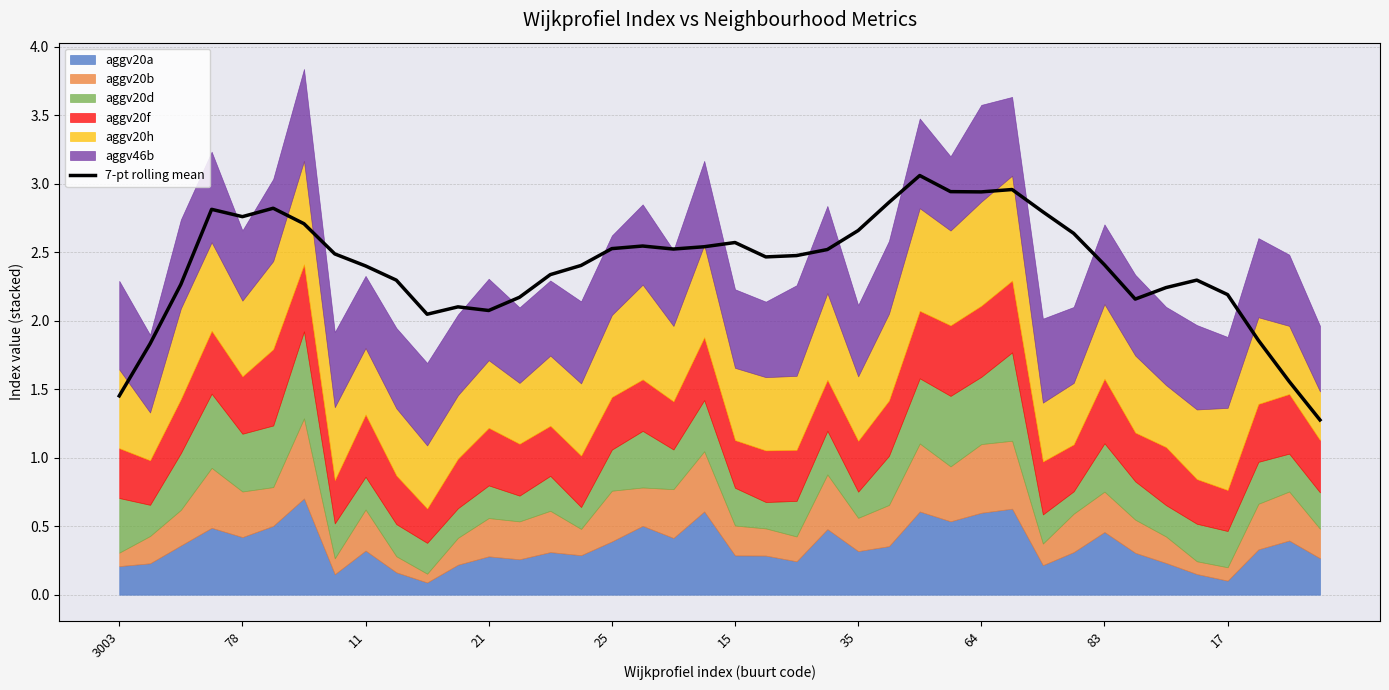

Read the value at 13.

2.2